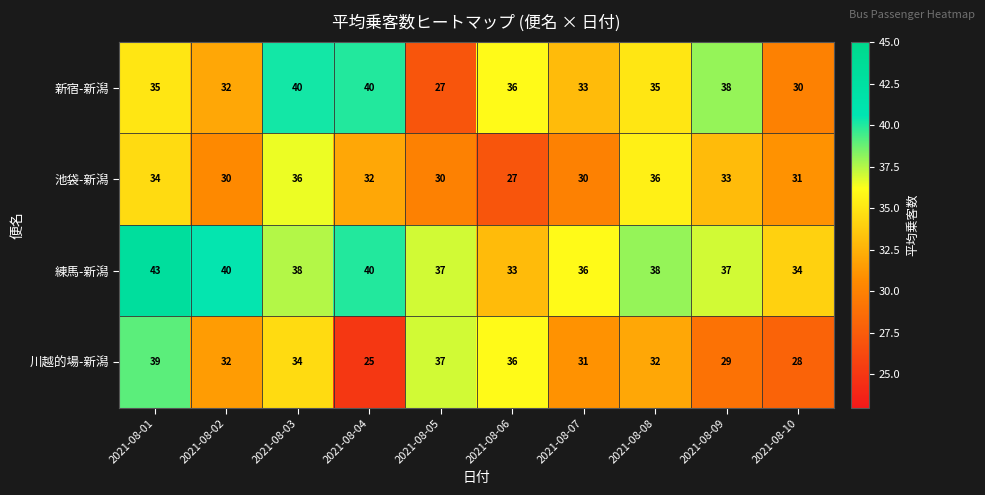

The 池袋-新潟 series shows 32 at 2021-08-04. True or false?

True